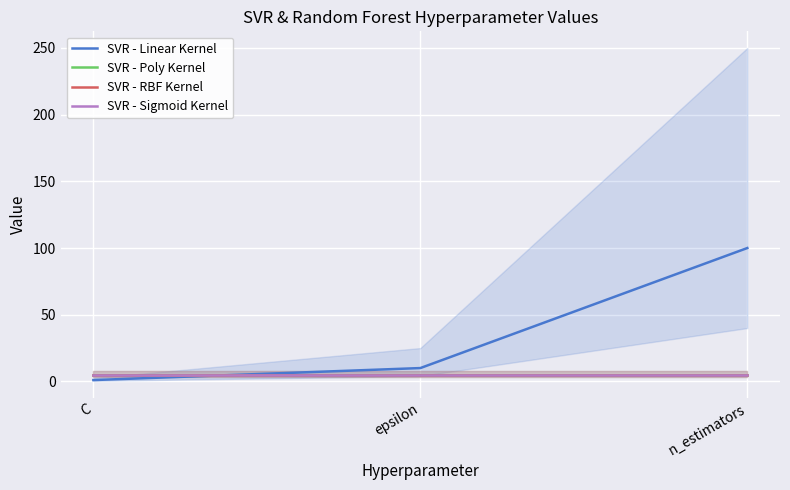

How many values in the SVR - Linear Kernel series are below 10?

1